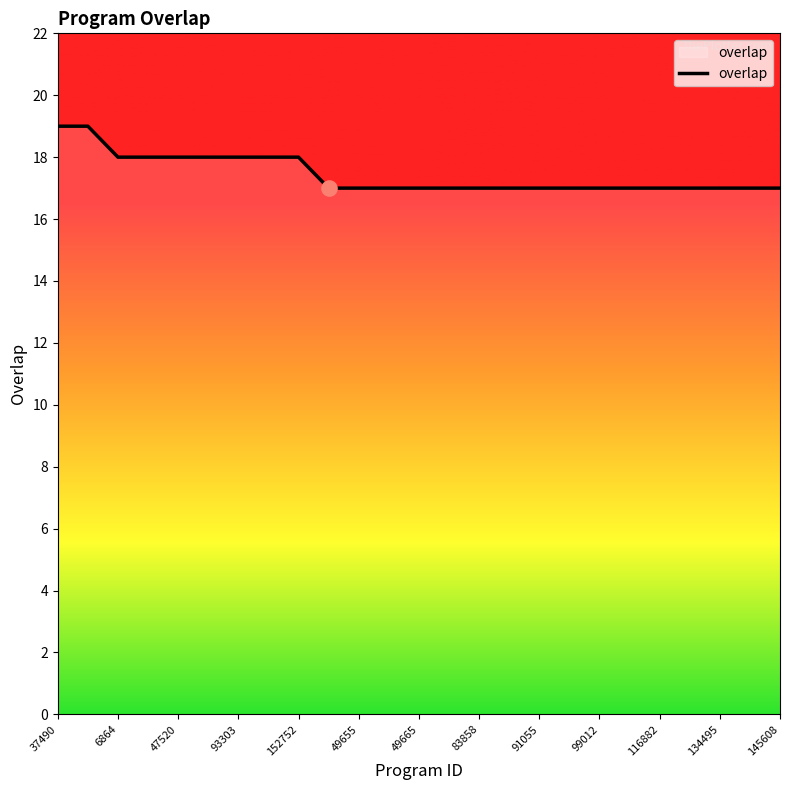

What is the maximum value shown in the chart?

19